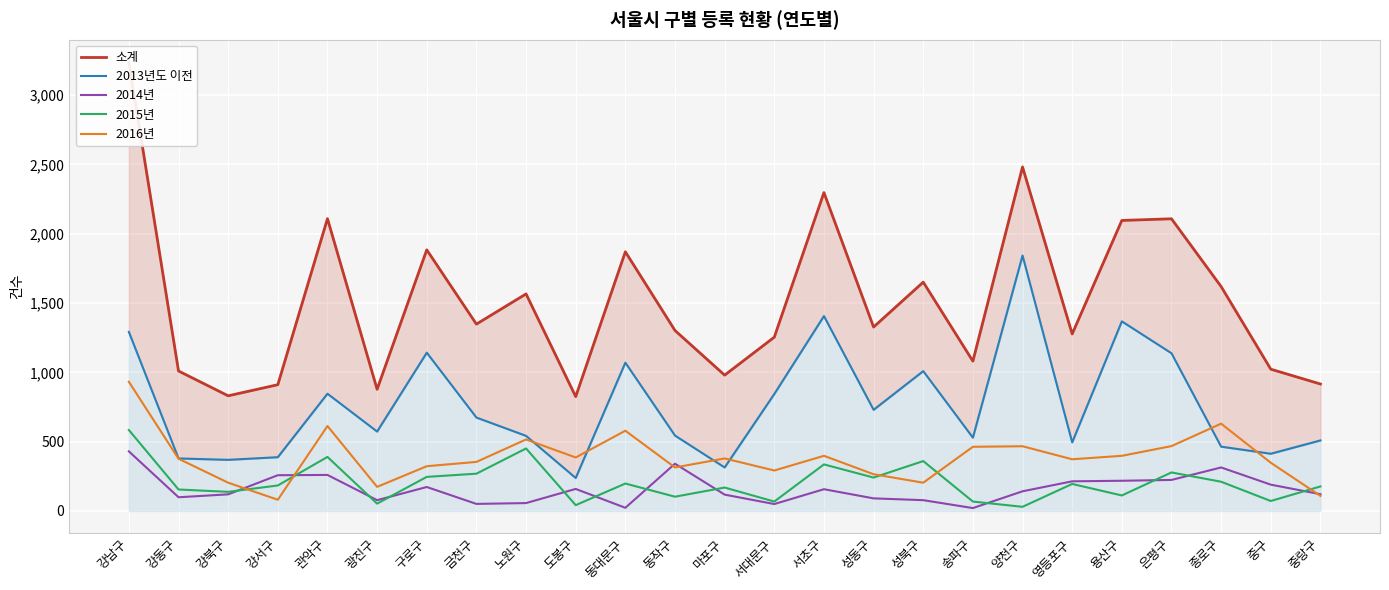

What is the label of the 12th point from the right?

서대문구